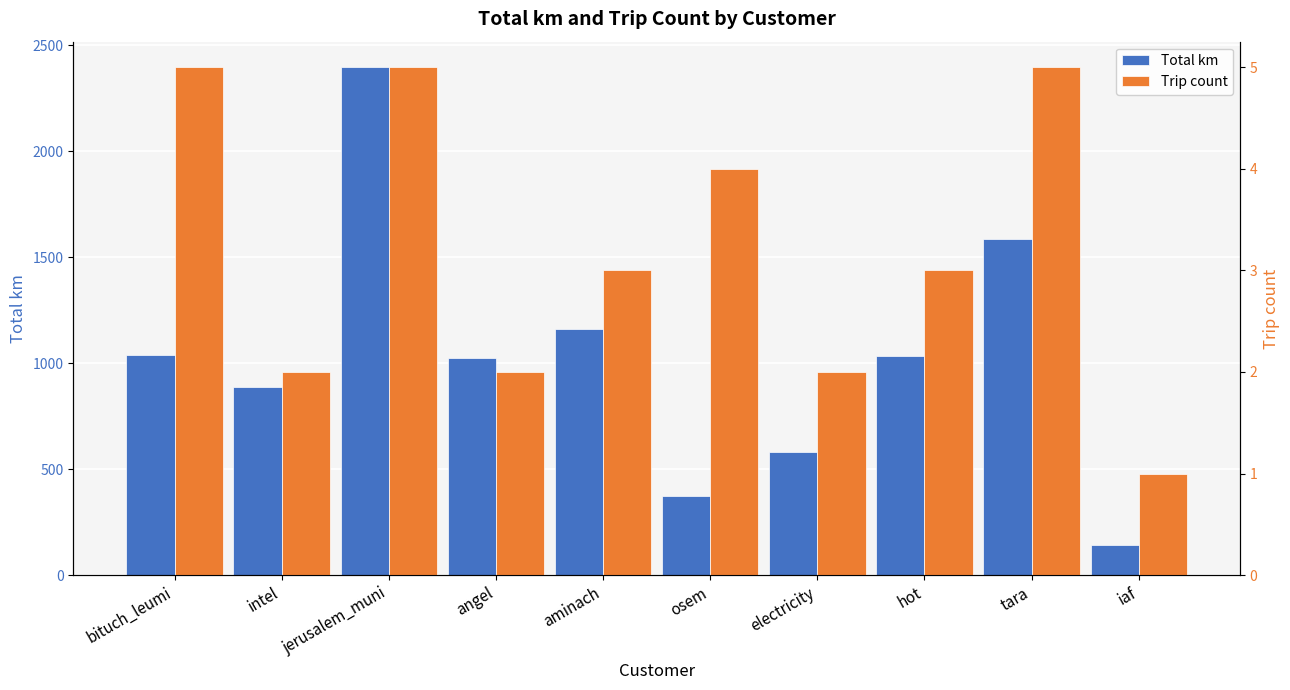

Which series has the largest total across all categories?

Total km